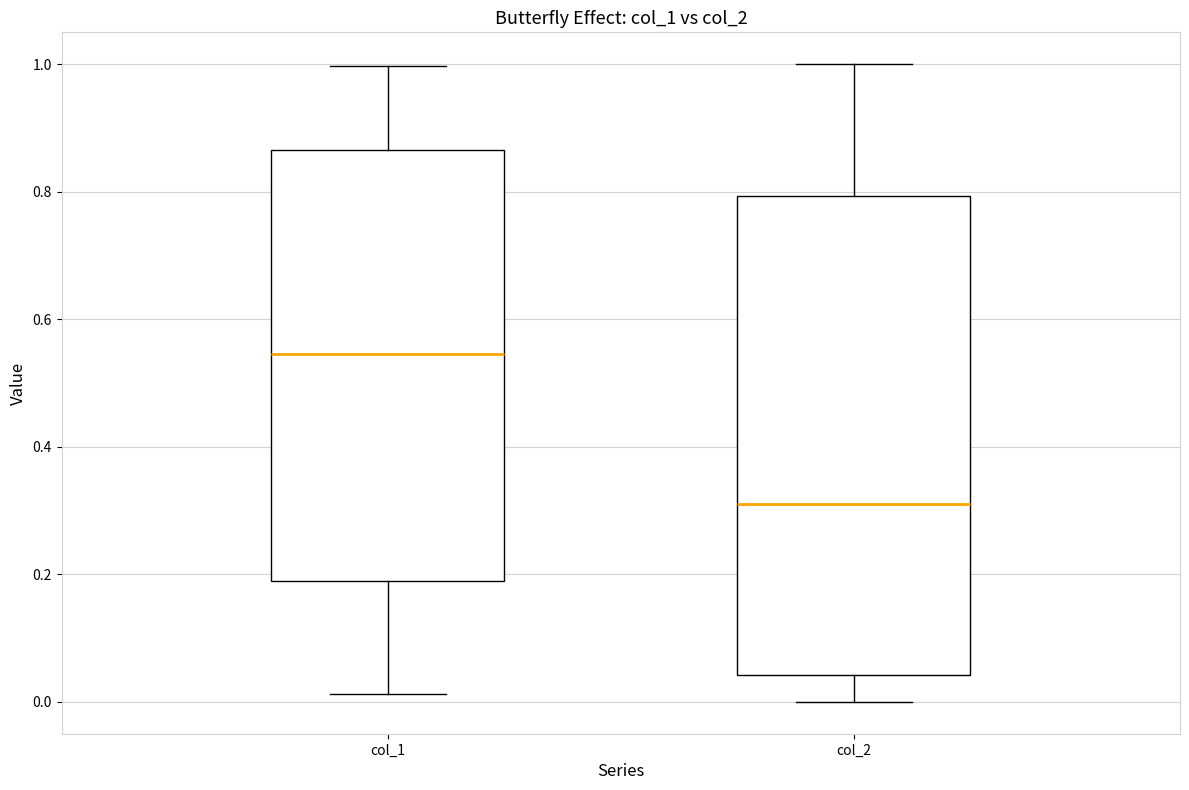

Where does the upper whisker of the box for col_1 end on the y-axis? The values are not printed on the chart, so give them approximately, as read against the axis.

1.00